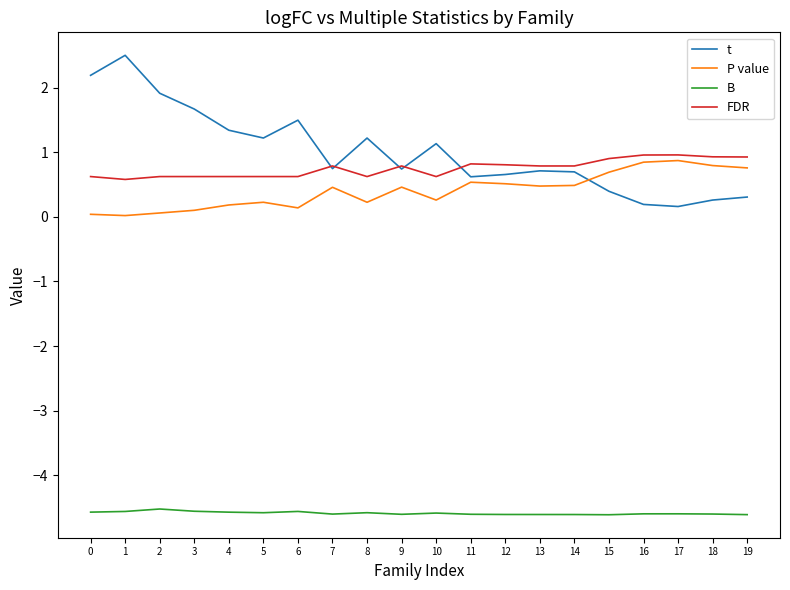

What is the difference between the highest and lowest values at 0?

6.8